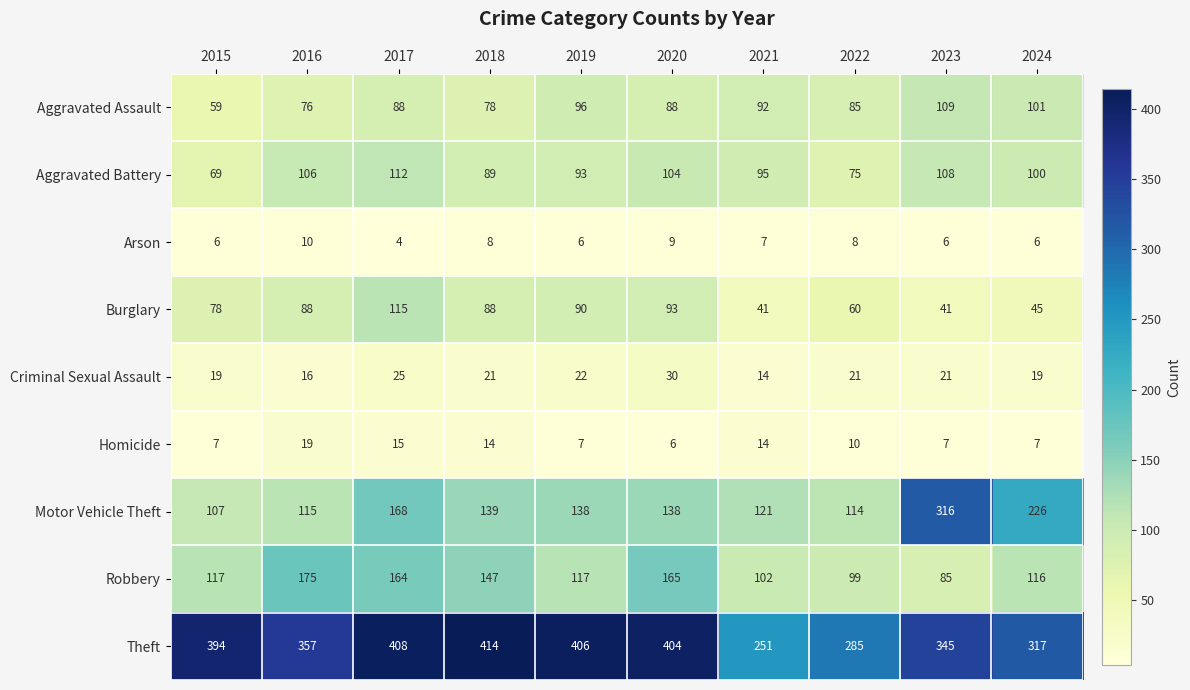

Which series has the largest range (max minus min)?

Motor Vehicle Theft